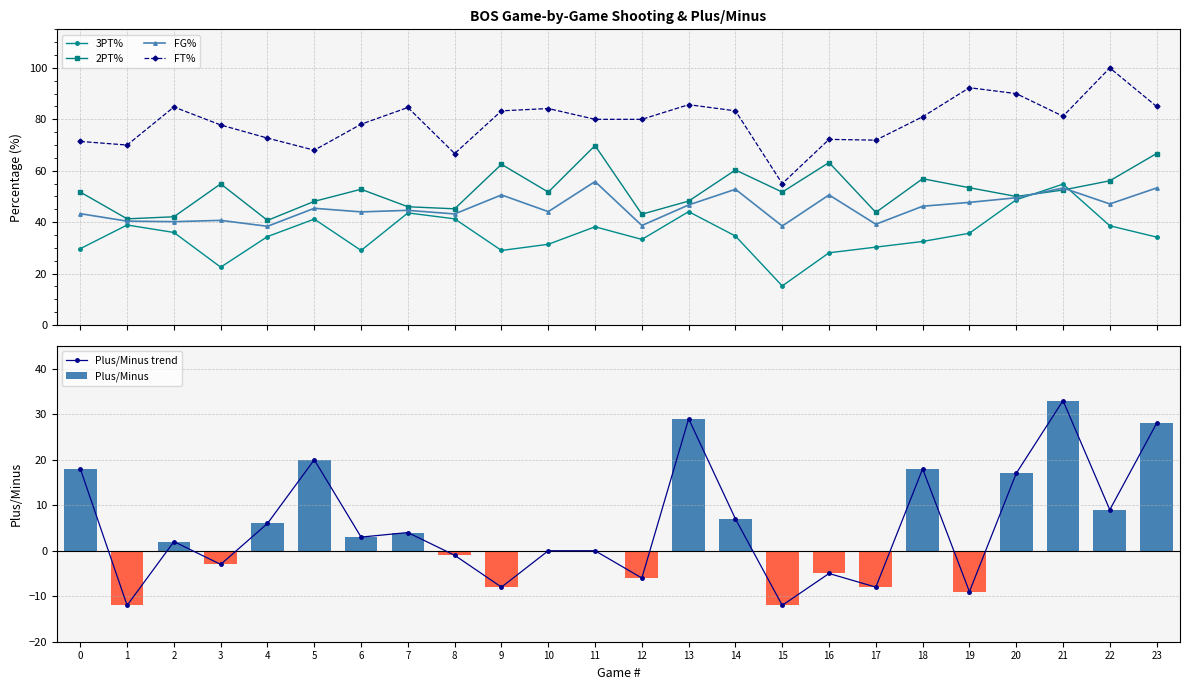

The 2PT% series shows 72.2 at 5. True or false?

False